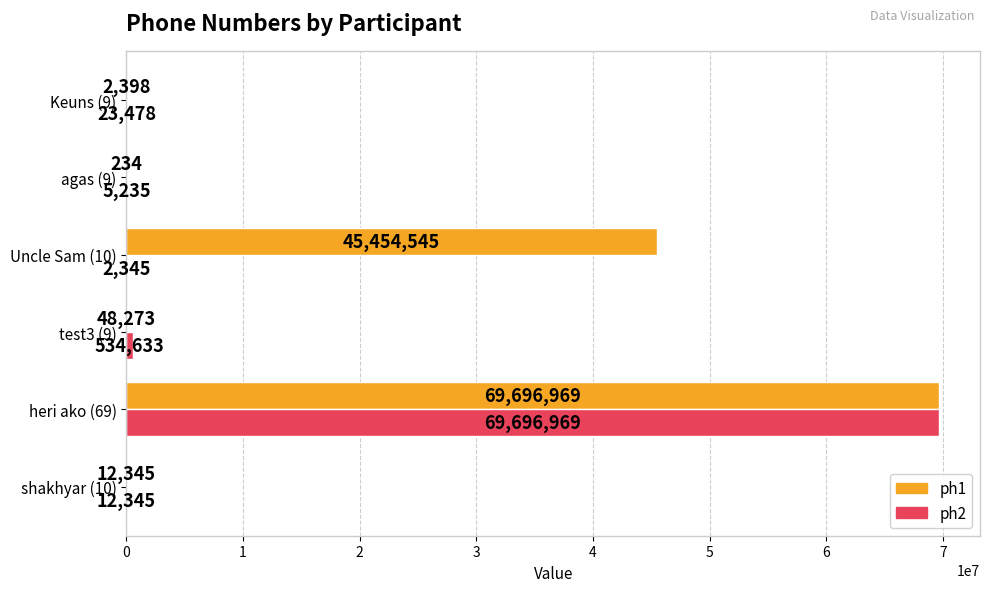

True or false: ph1 has a value of 2398 at Keuns (9).

True